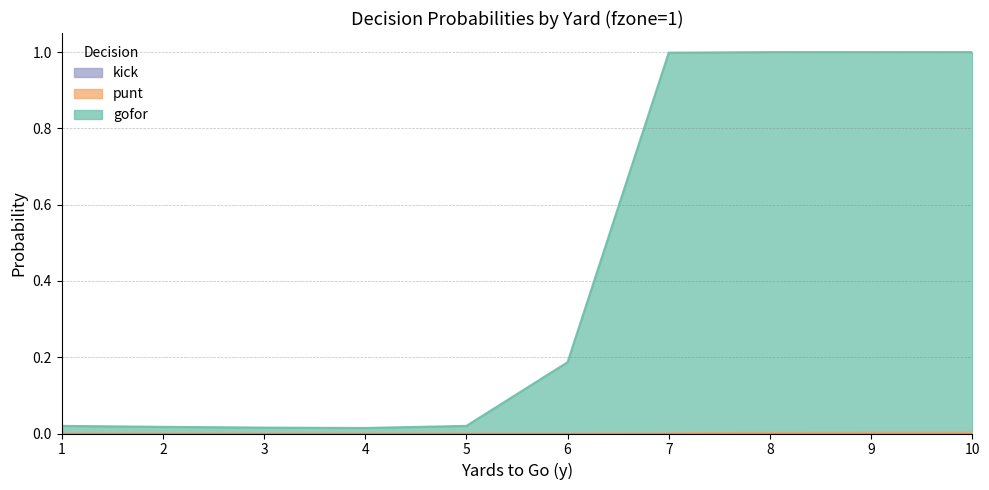

What is the approximate value of gofor at 7?

1.0